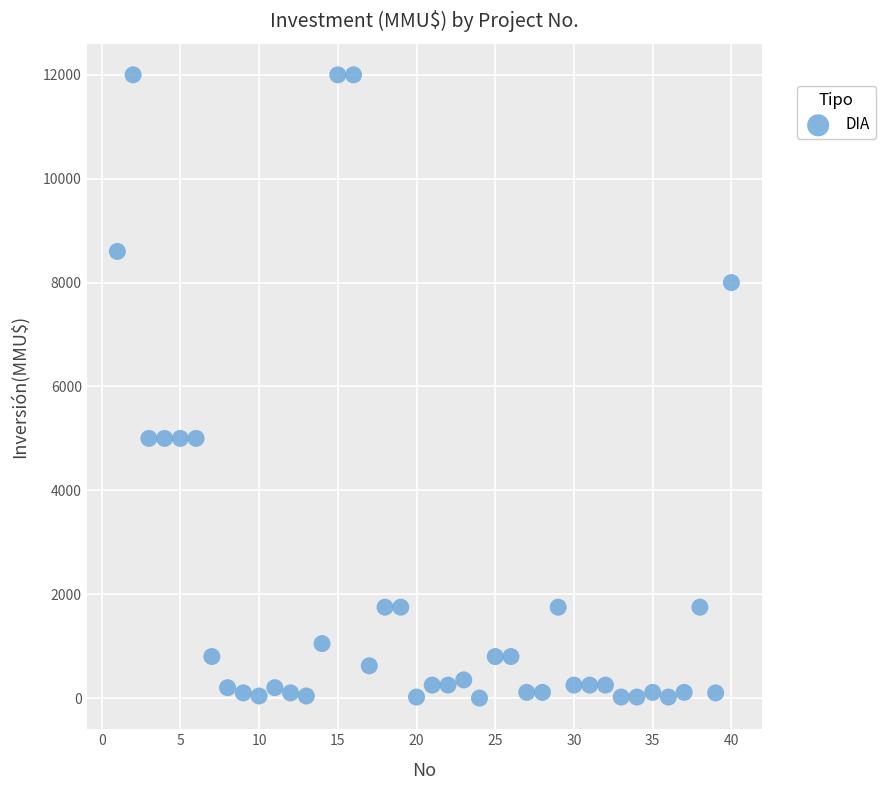

What is the range of X values (max minus min)?

39